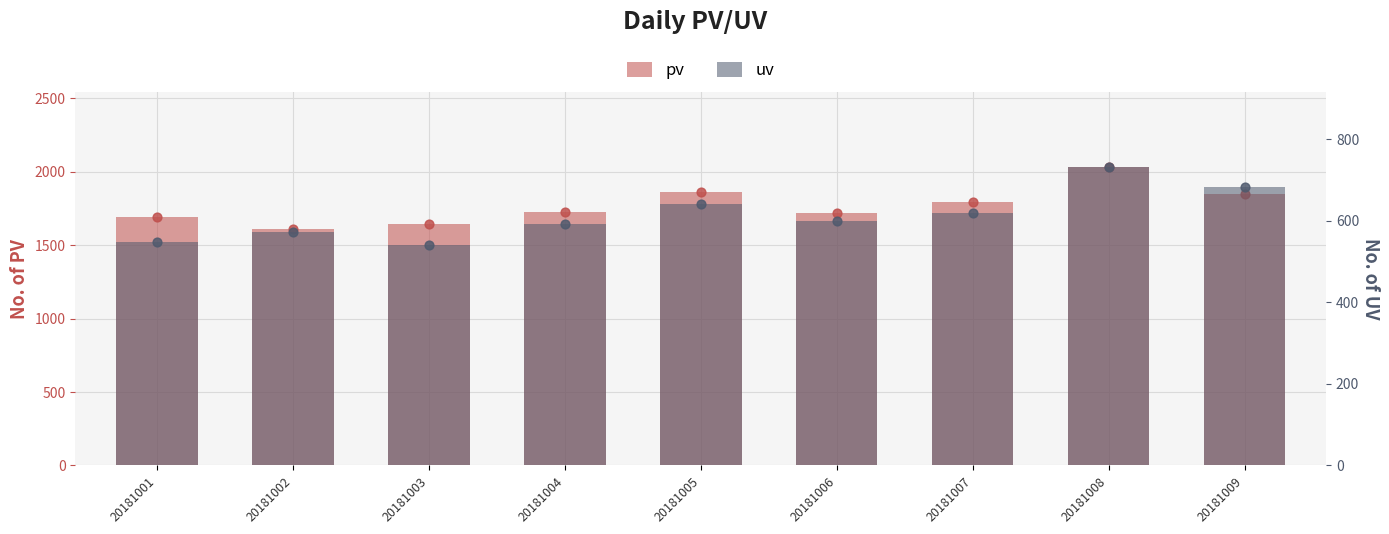

What is the total value across all series at 20181006?

2321